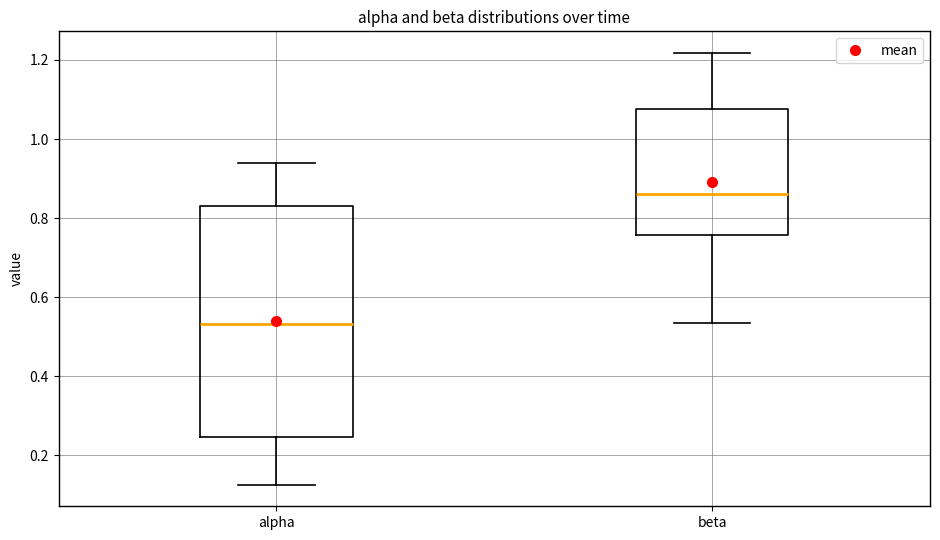

Reading left to right, read every box against the y-axis: the position of its median line, the range the box covers, and the ends of its whiskers. The values are not printed on the chart, so give them approximately, as read against the axis.

alpha: median 0.54, box 0.24 to 0.84, whiskers 0.12 to 0.94
beta: median 0.86, box 0.76 to 1.08, whiskers 0.54 to 1.22